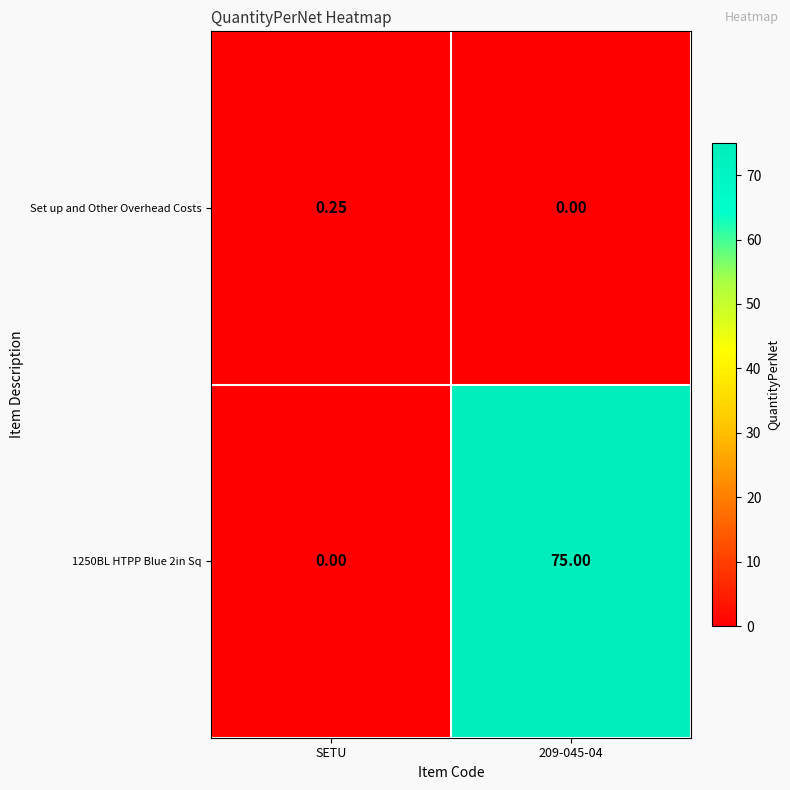

Is the value of 1250BL HTPP Blue 2in Sq at SETU greater than the value of Set up and Other Overhead Costs at SETU?

No